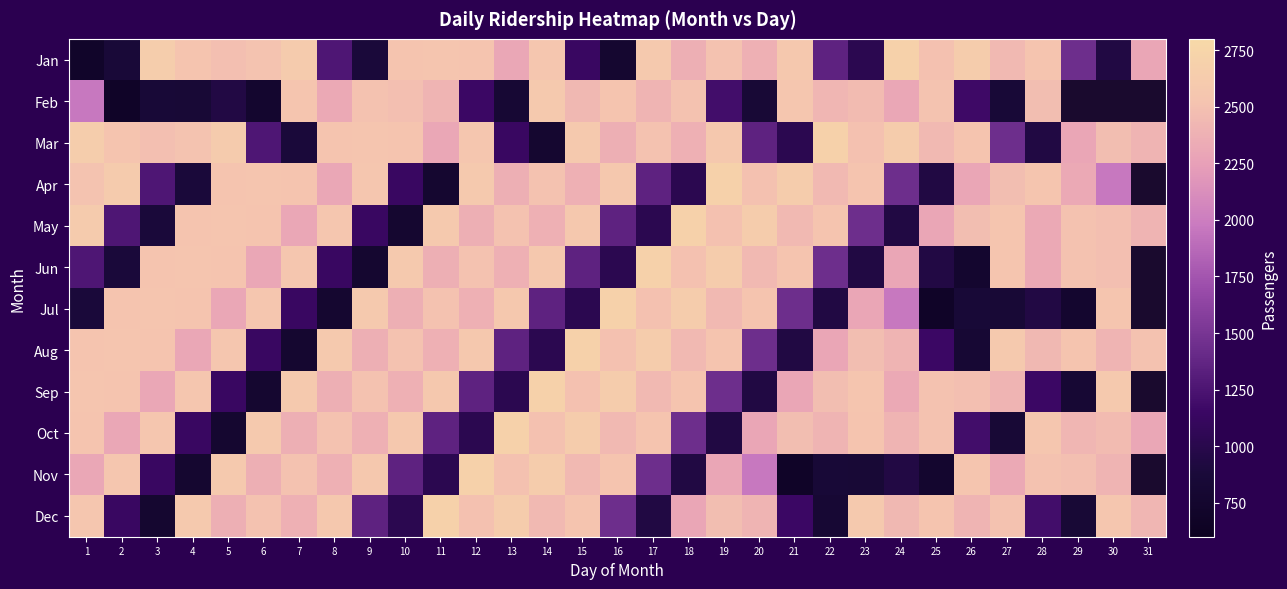

What is the greatest value displayed?

2700.0